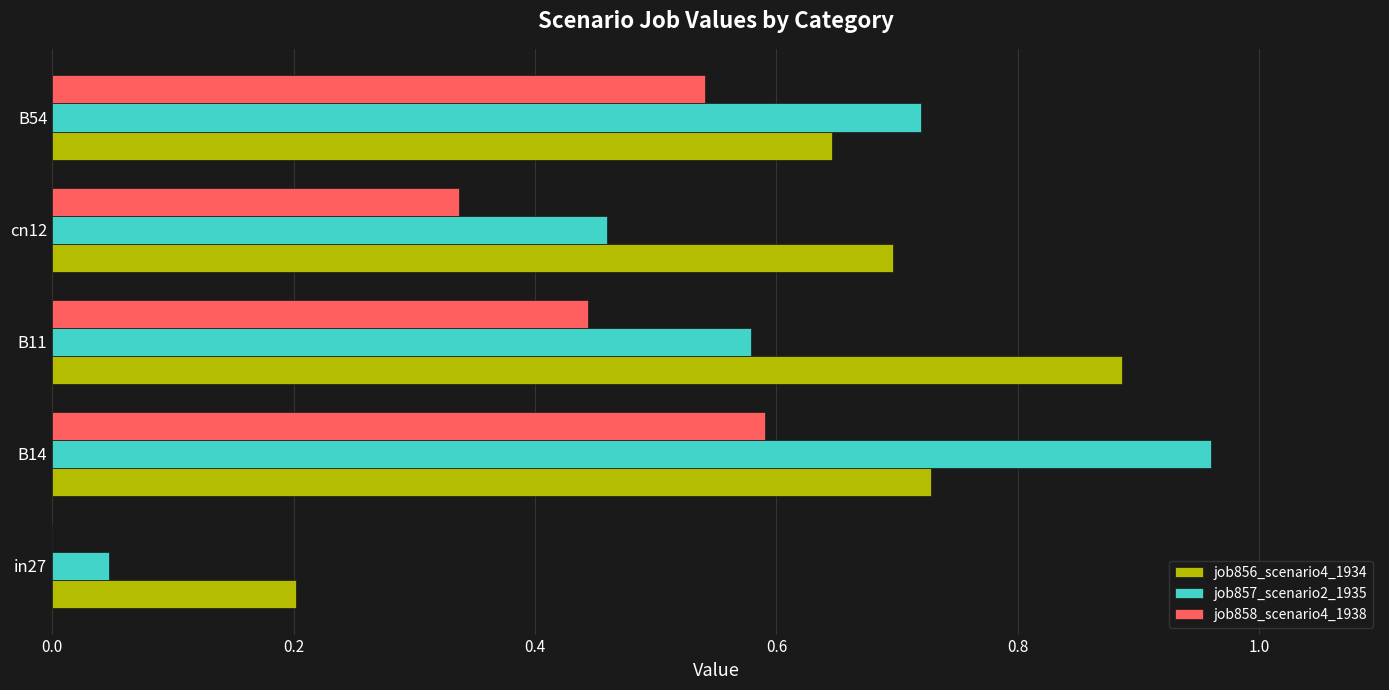

How many job858_scenario4_1938 values are between 0 and 1?

5